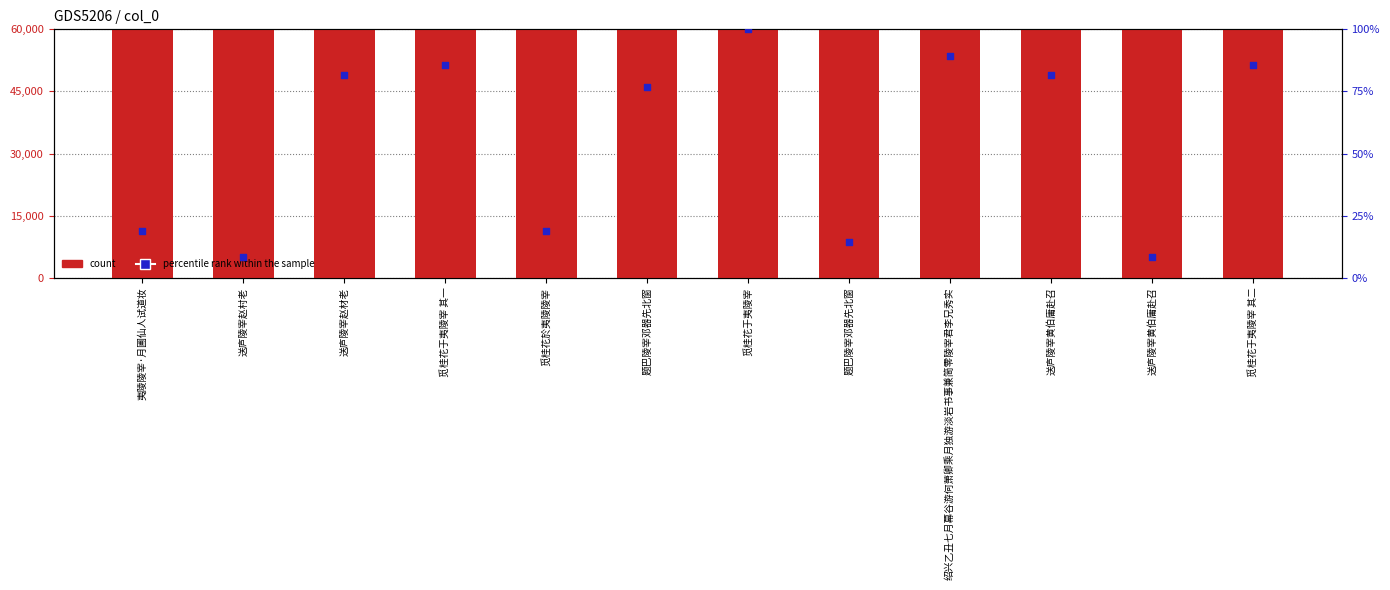

Which series reaches the maximum Y coordinate?

count